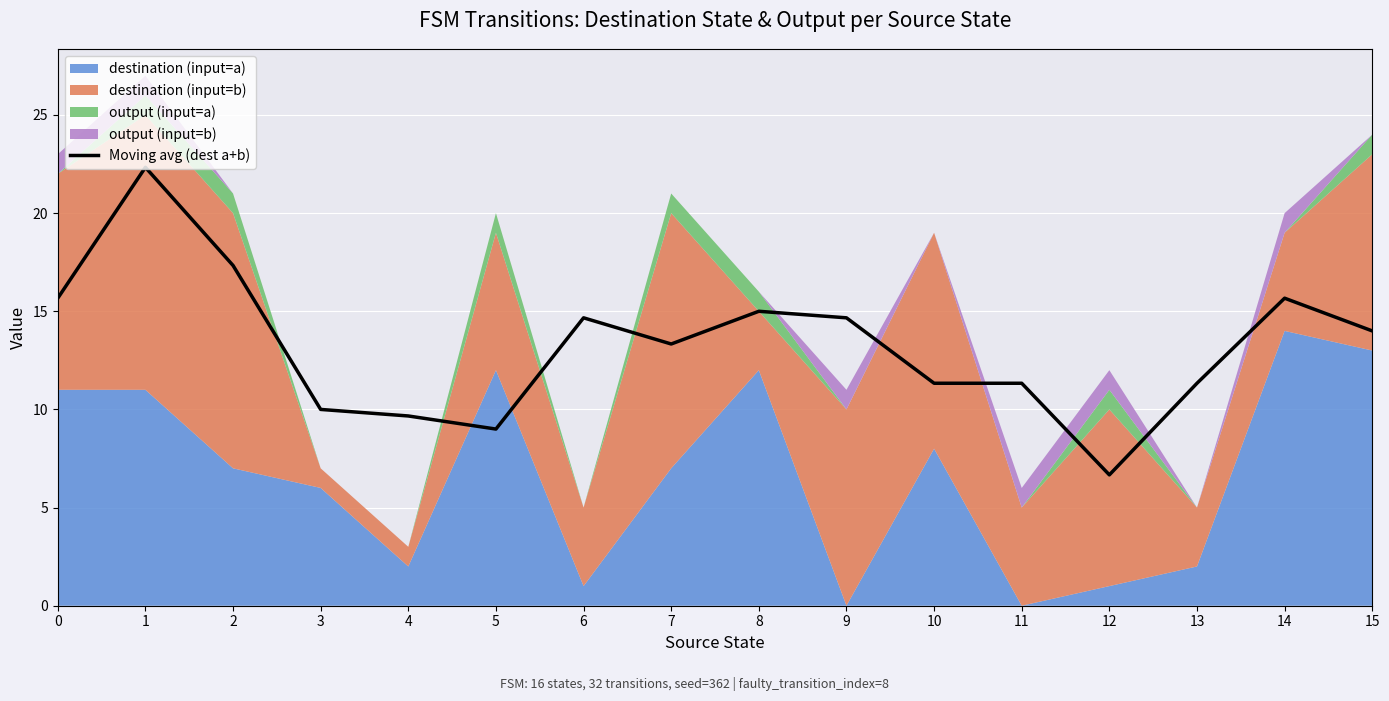

Is it true that Moving avg (dest a+b) equals 11.3 at 13?

True